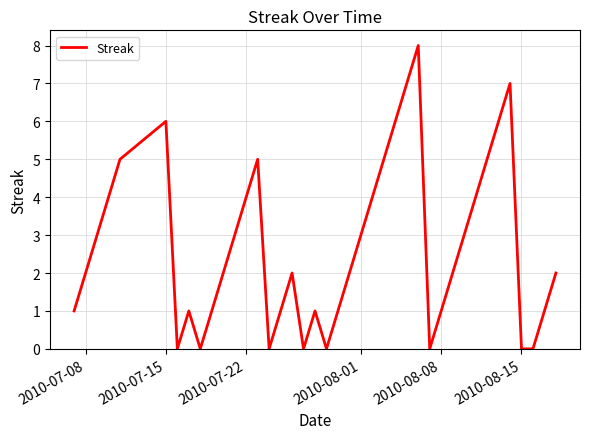

What is the difference between the maximum and minimum values?

8